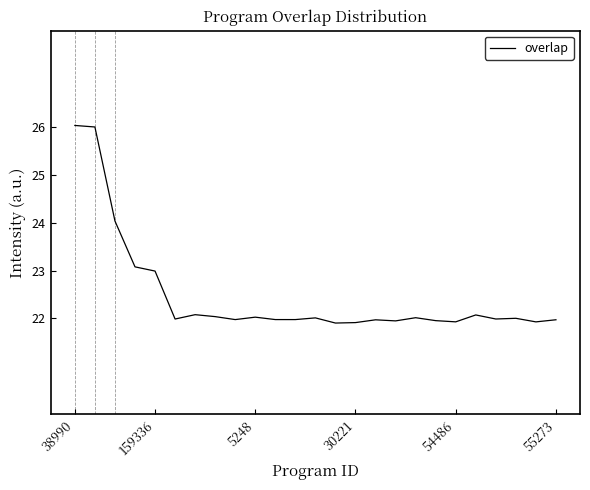

What is the difference between the second highest and second lowest values?

4.1